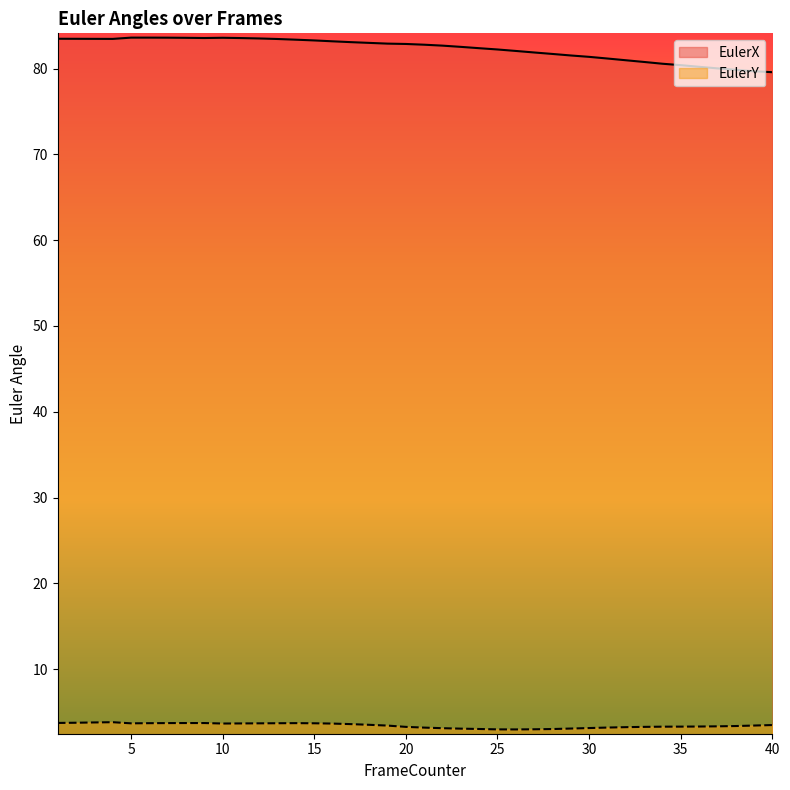

What is the sum of all EulerY values?

137.4